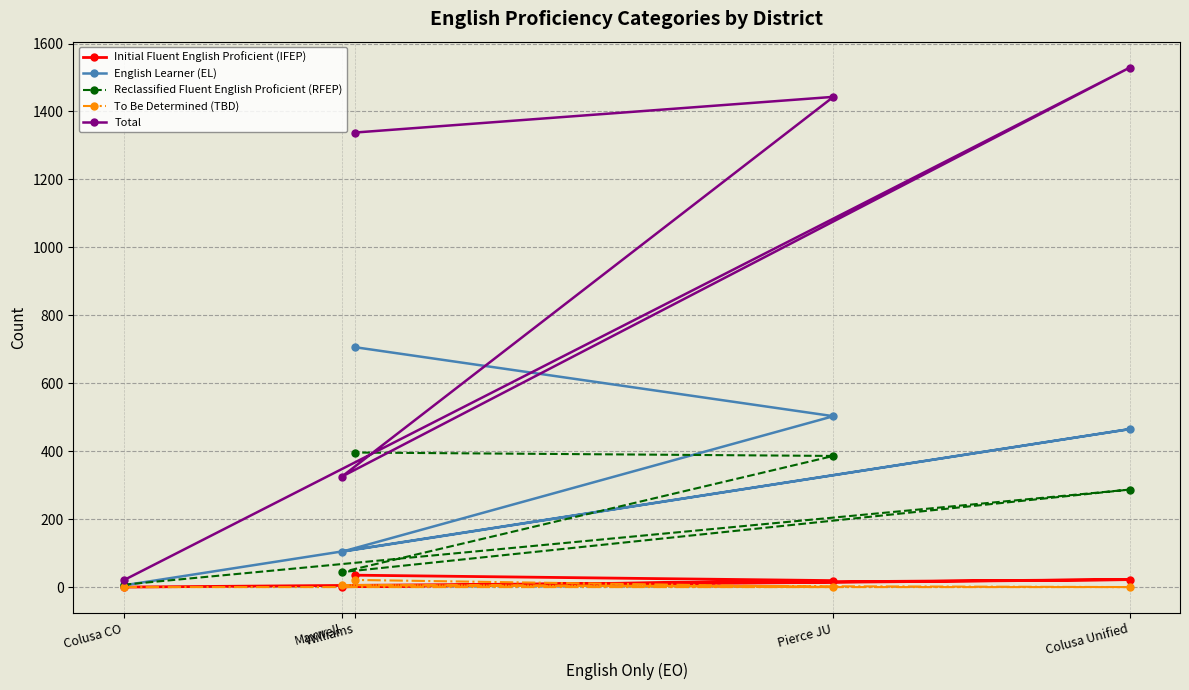

Which series changed the most between Maxwell and Williams?

Total